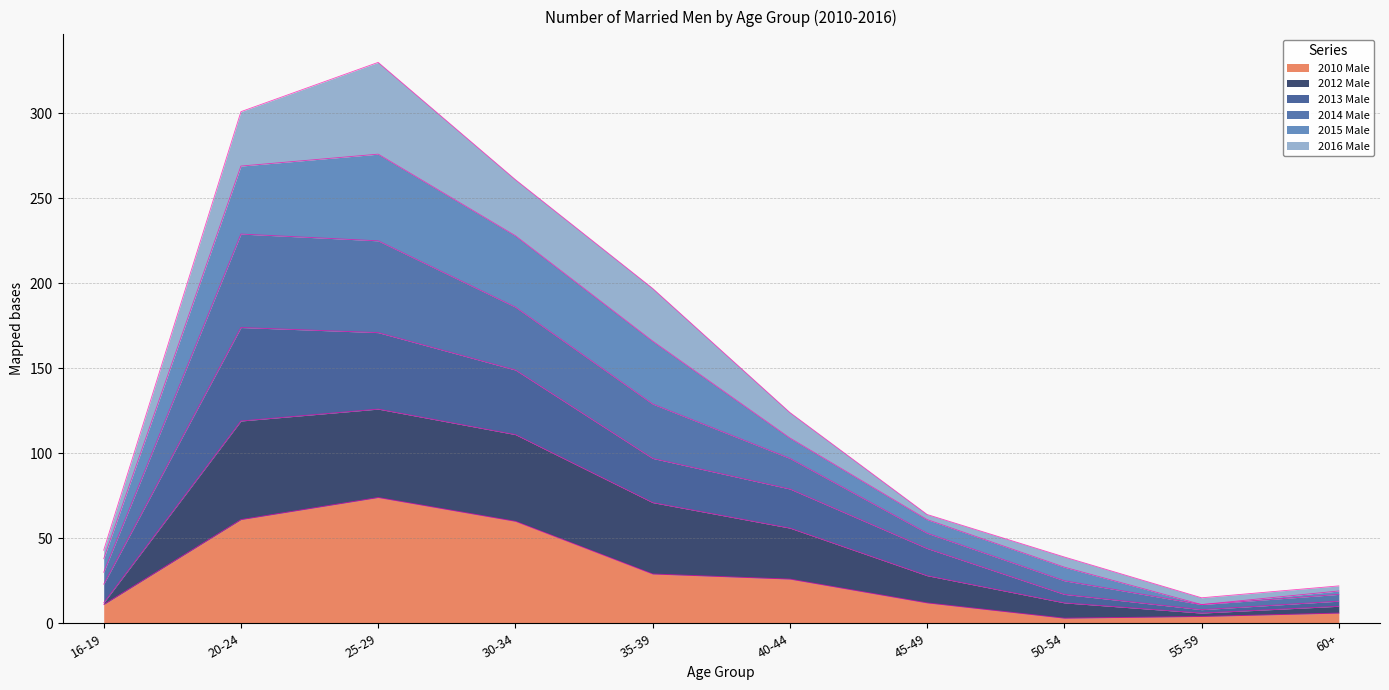

What is the maximum value for 2010 Male?

74